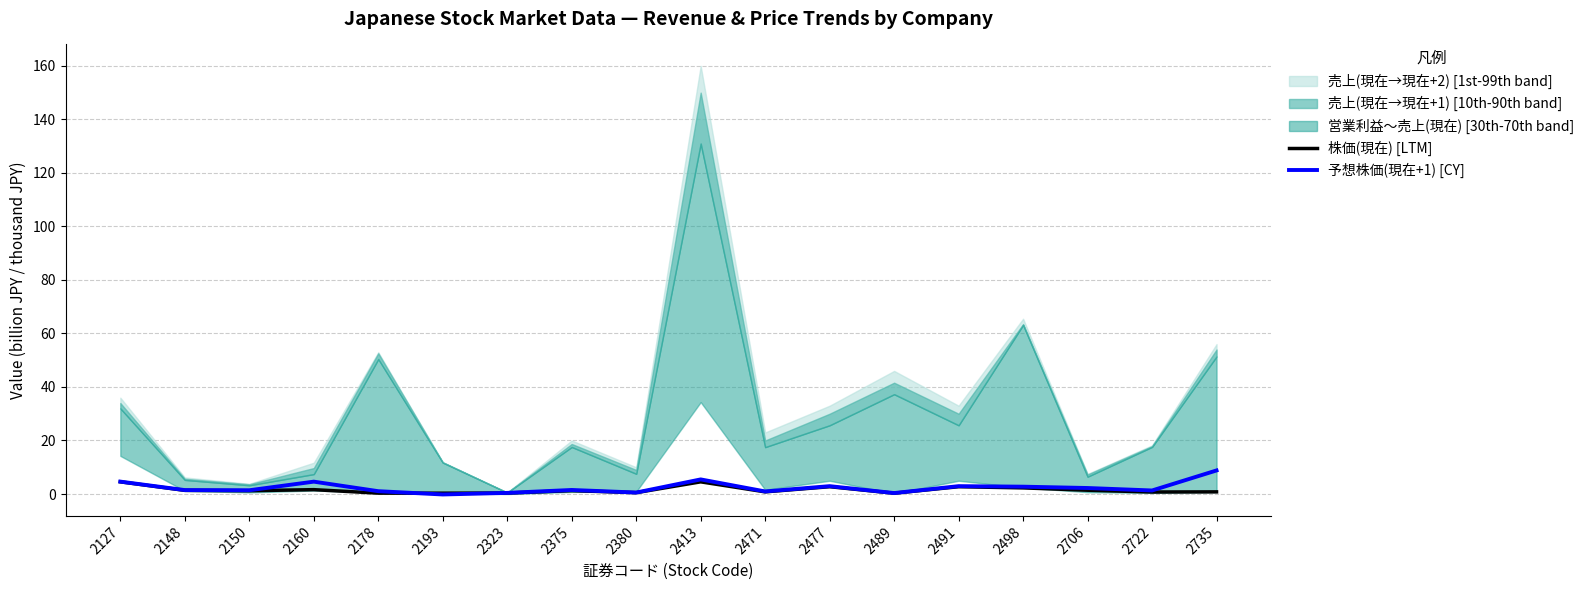

How many times do 株価(現在) [LTM] and 予想株価(現在+1) [CY] cross each other?

2